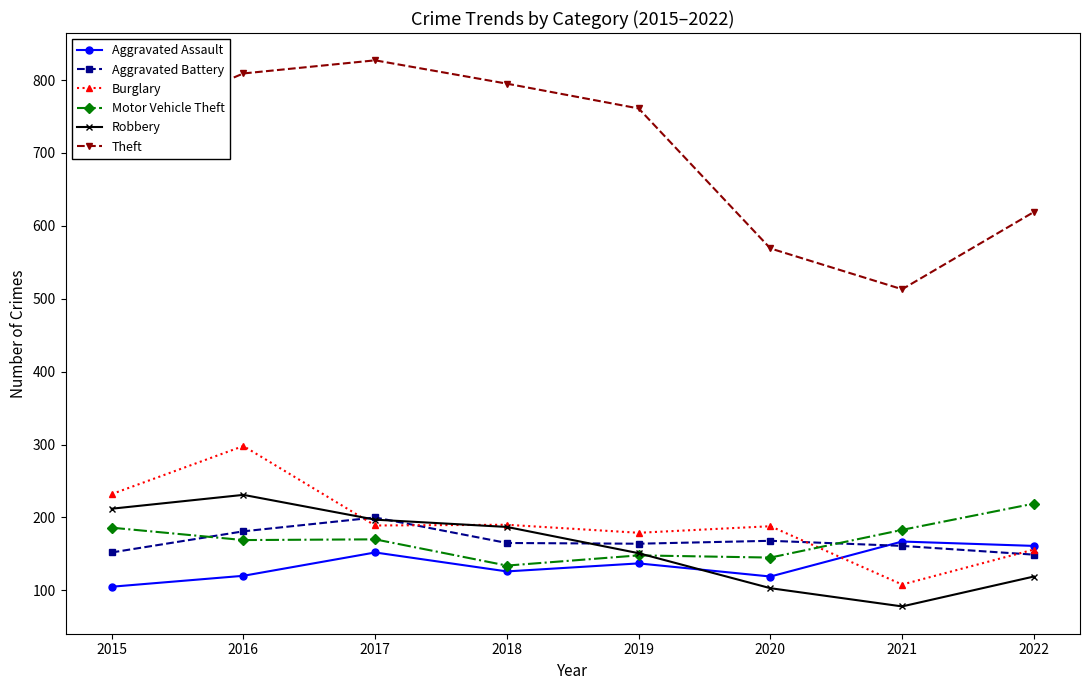

What is the difference between the Robbery values at 2022 and 2015?

93